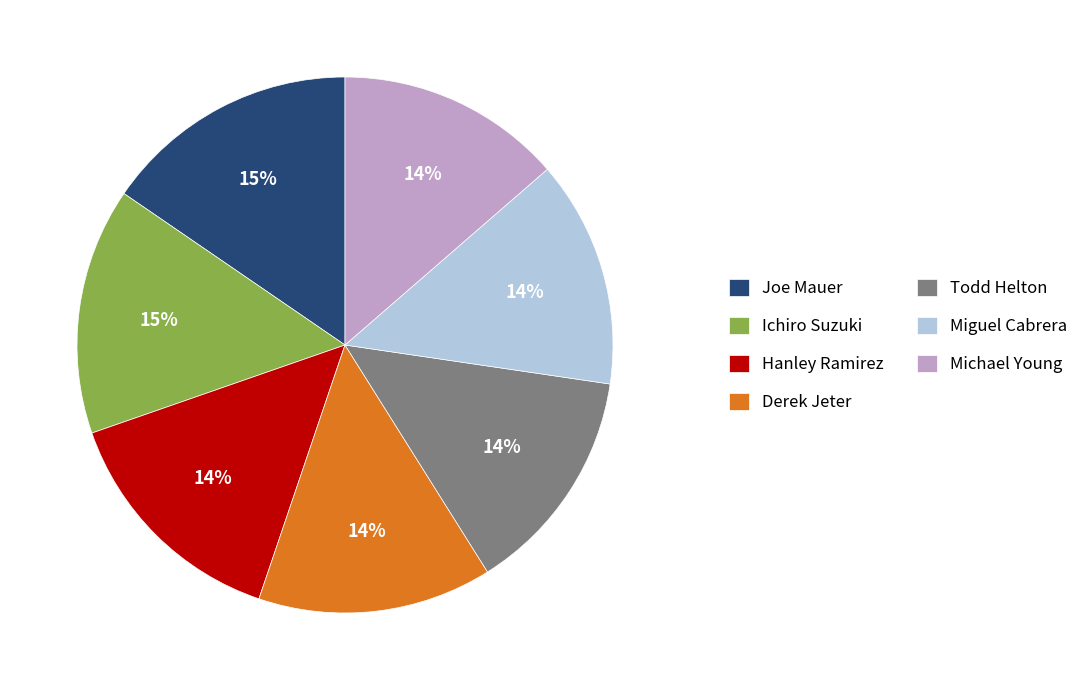

True or false: Ichiro Suzuki accounts for 15% of the total.

True